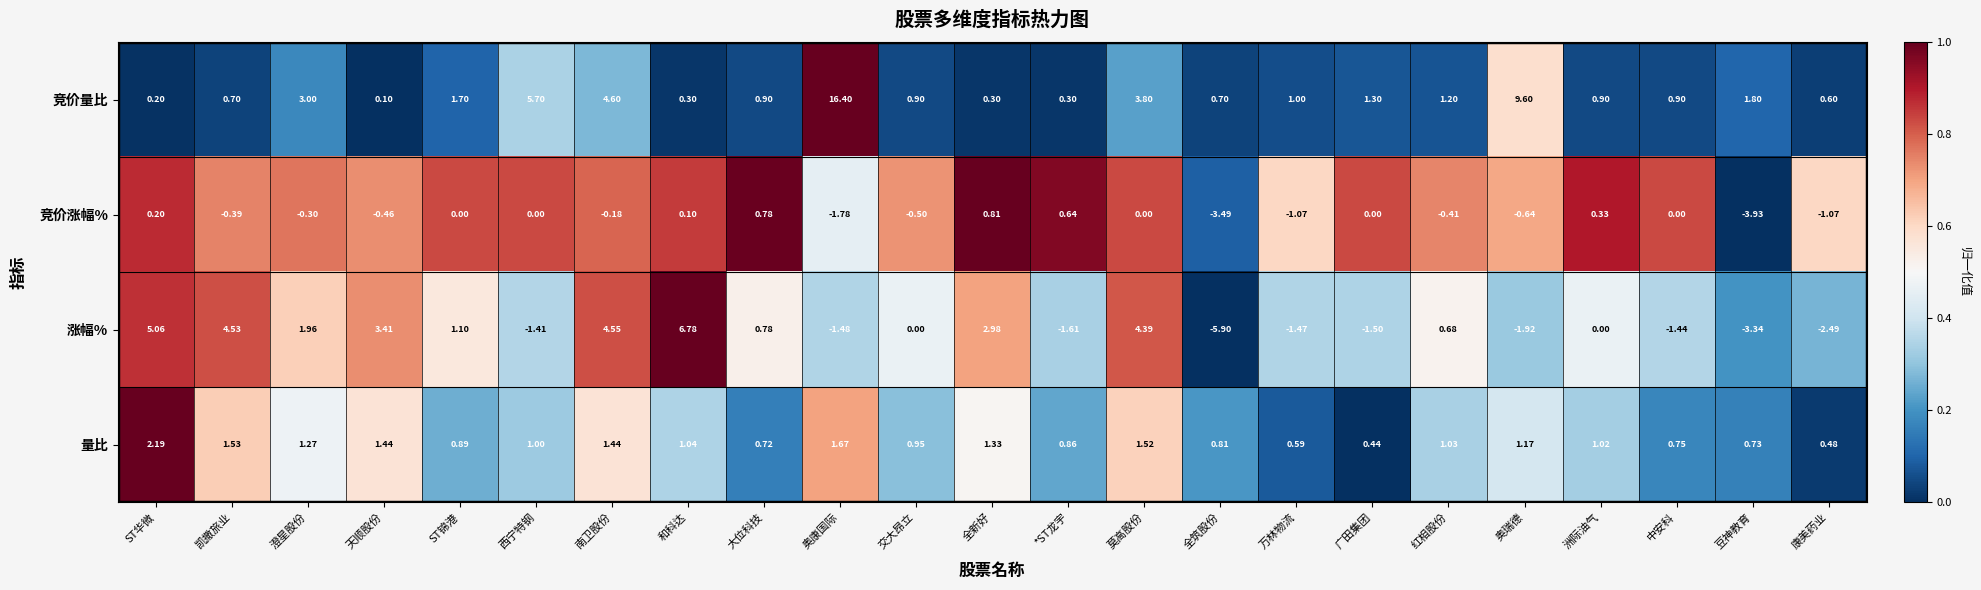

Which series changed the most between 西宁特钢 and 红相股份?

竞价量比